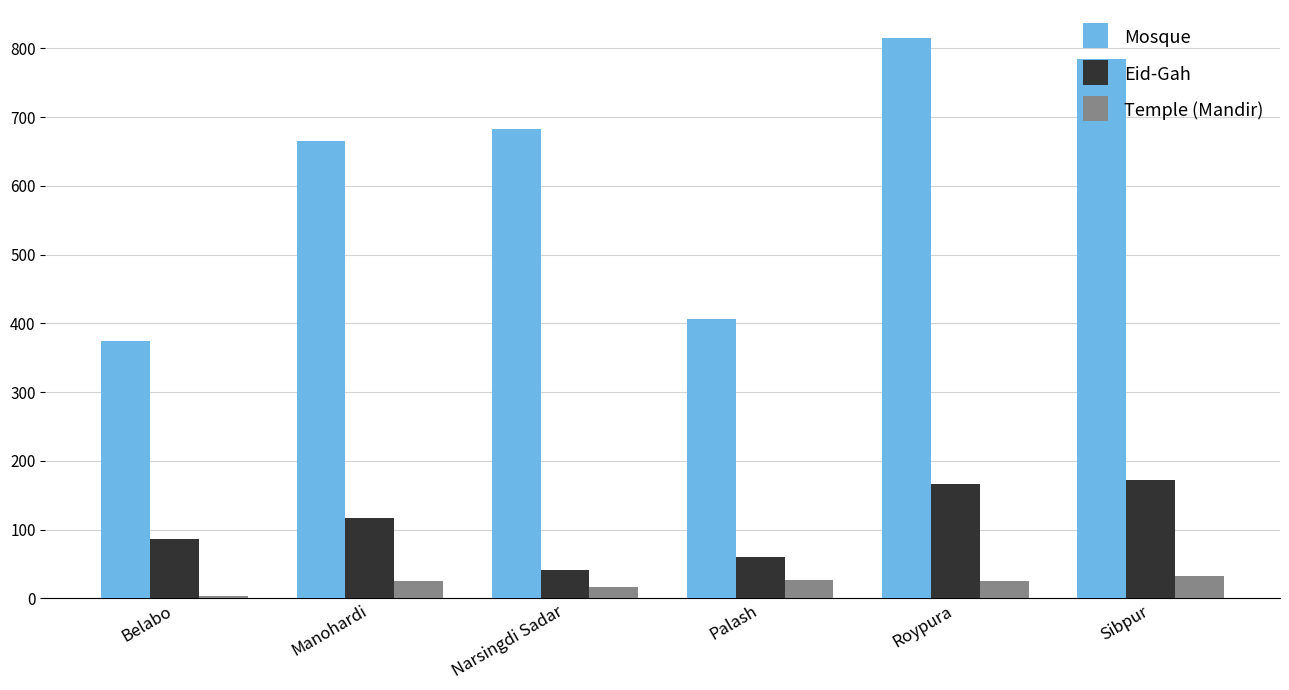

Count the number of data series in this chart.

3